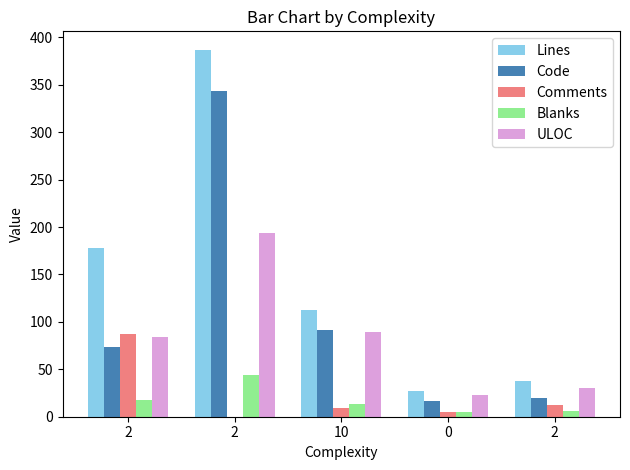

What is the average value of the Comments series?

23